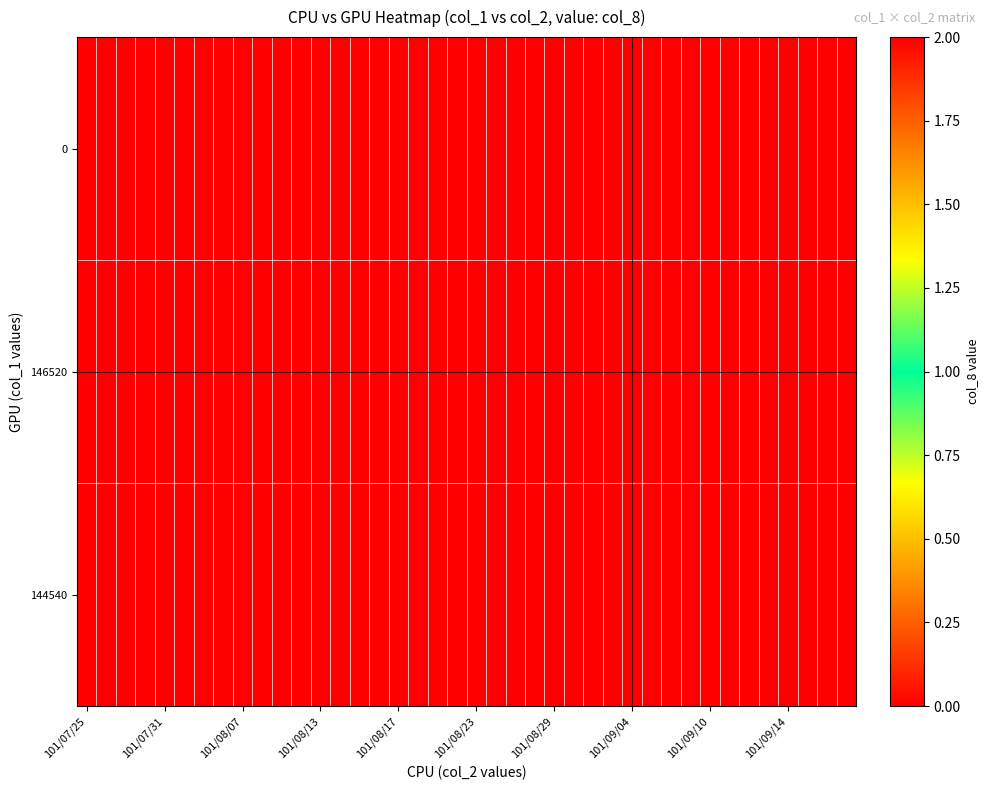

What is the greatest value displayed?

2